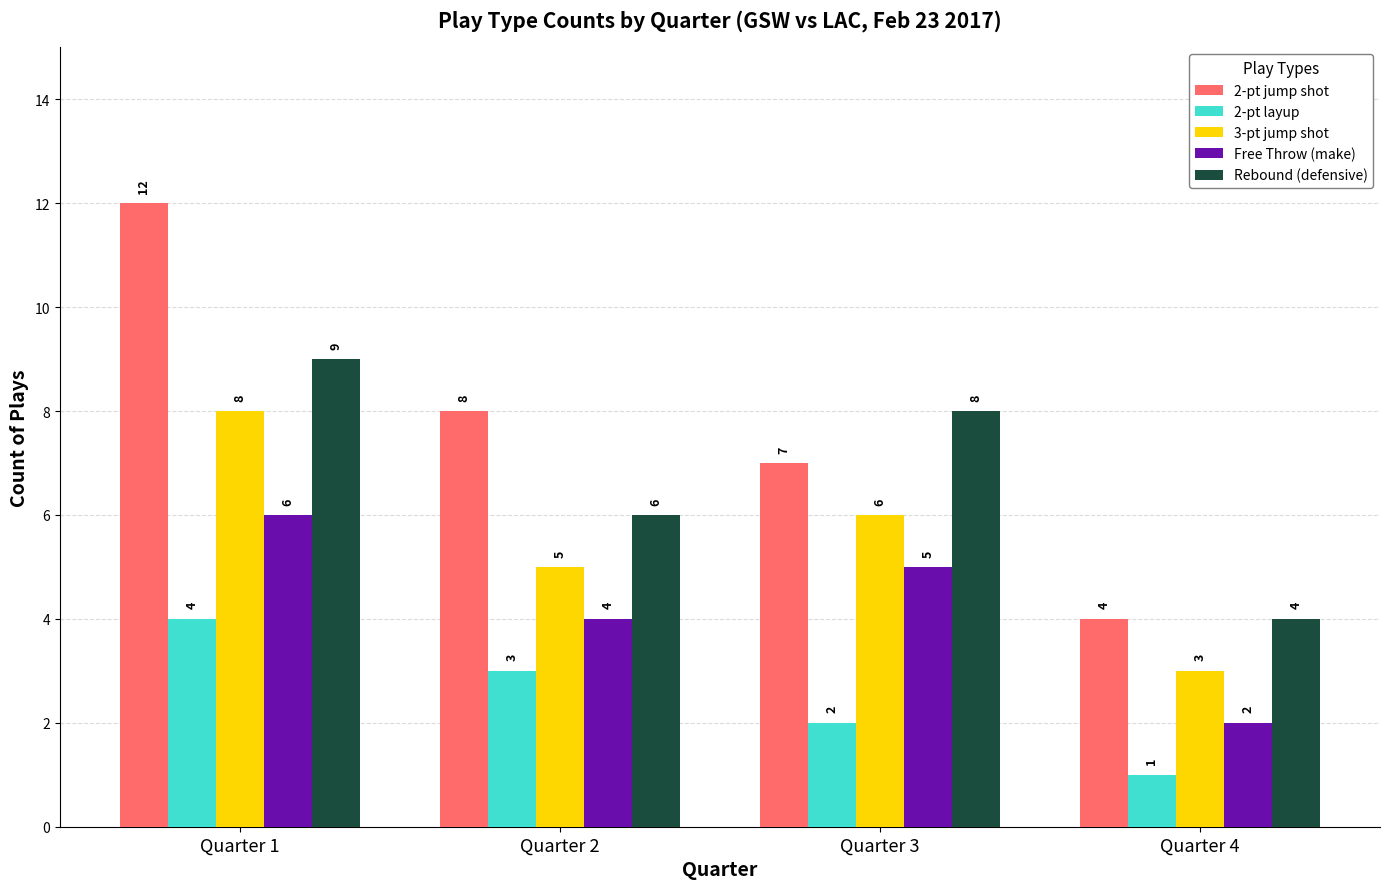

At Quarter 3, list the series in order from largest to smallest.

Rebound (defensive), 2-pt jump shot, 3-pt jump shot, Free Throw (make), 2-pt layup